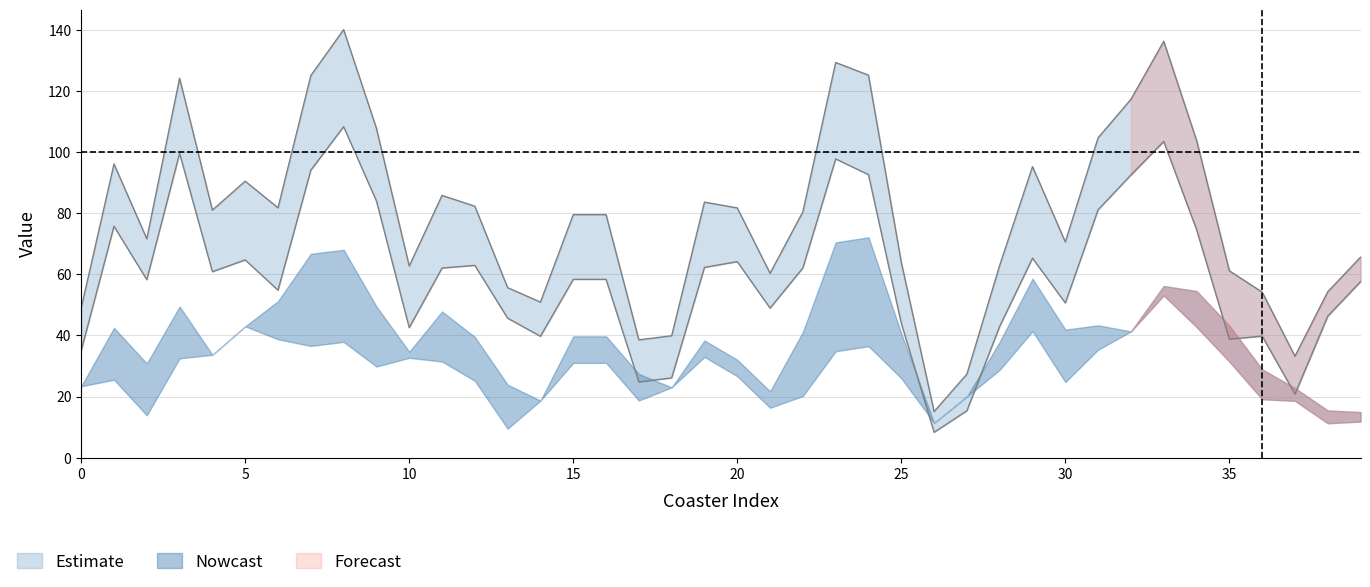

Where is the first local minimum for height?

1